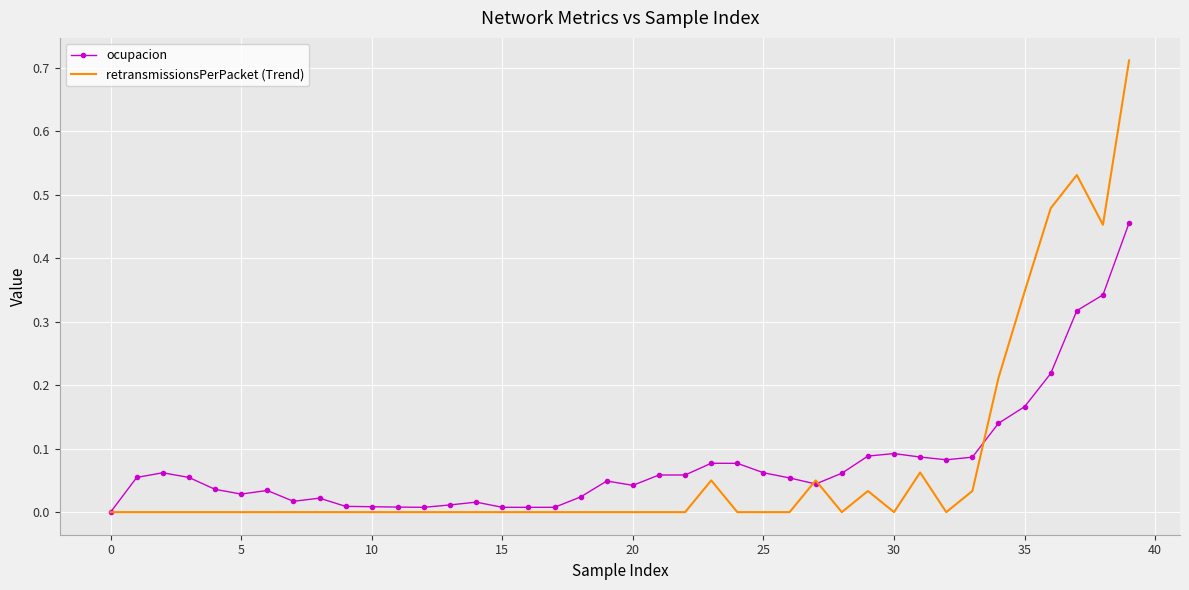

Which series has the widest spread of values?

retransmissionsPerPacket (Trend)